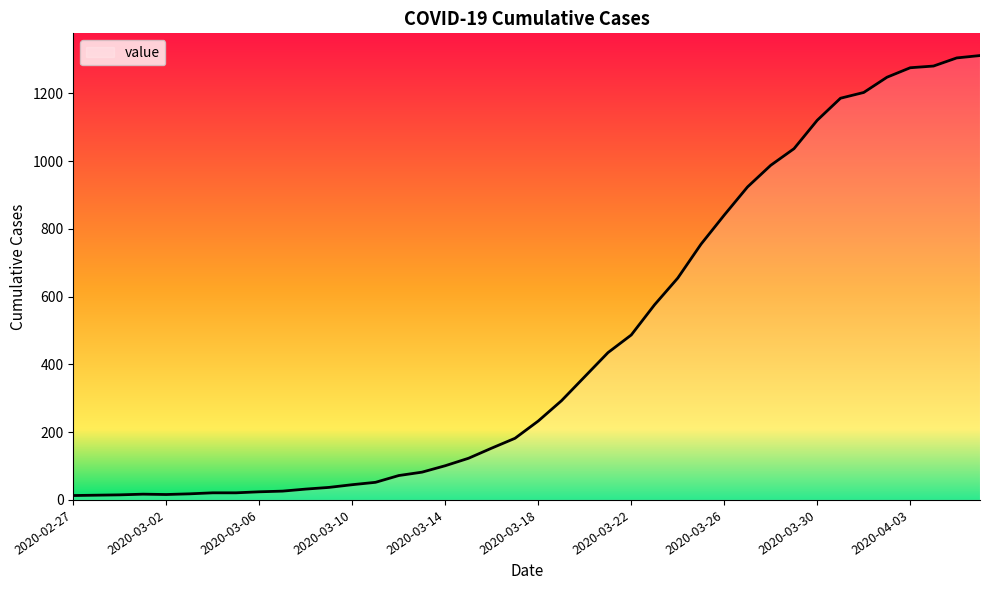

What is the label of the 1st point from the right?

2020-04-06